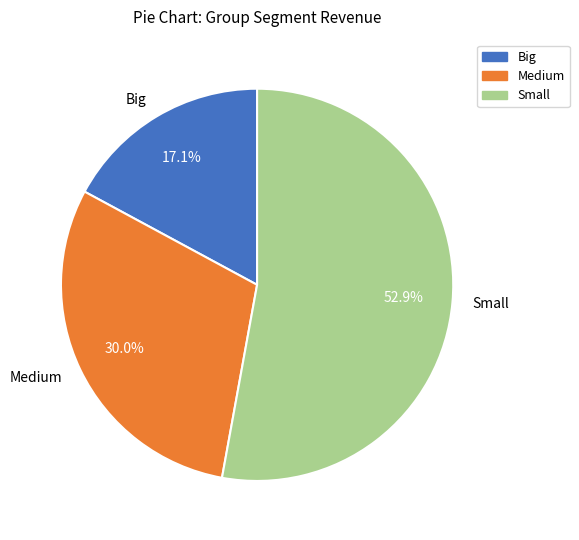

How many slices are in this pie chart?

3